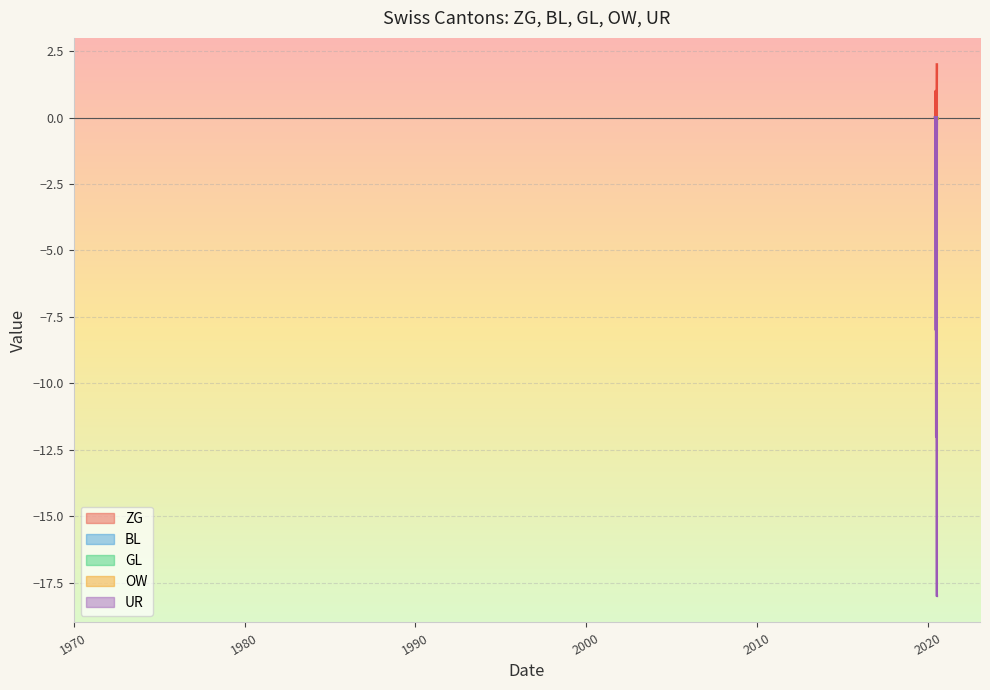

At which label is UR closest to -9?

2020-07-19